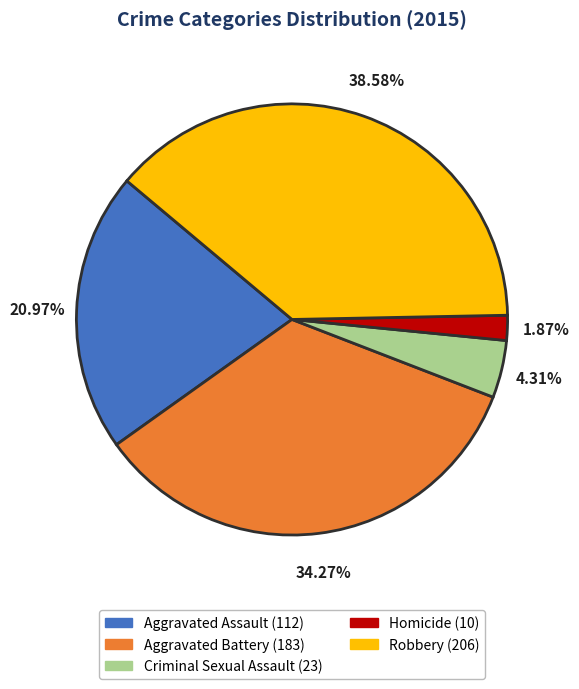

What portion of the pie excludes Robbery?

61.4%